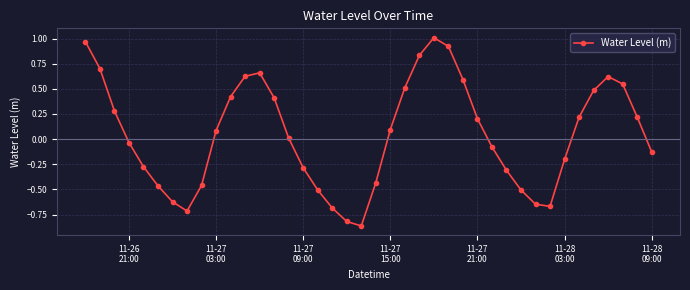

What is the difference between the maximum and minimum values?

1.9